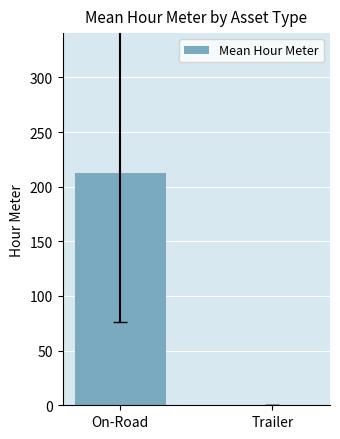

The value at On-Road is 56.7. True or false?

False